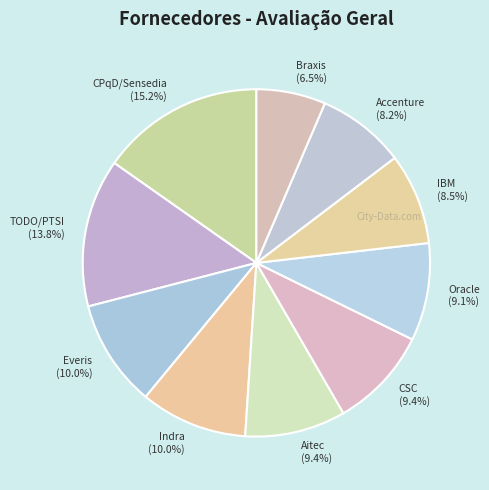

Which category has the biggest portion of the pie?

CPqD/Sensedia